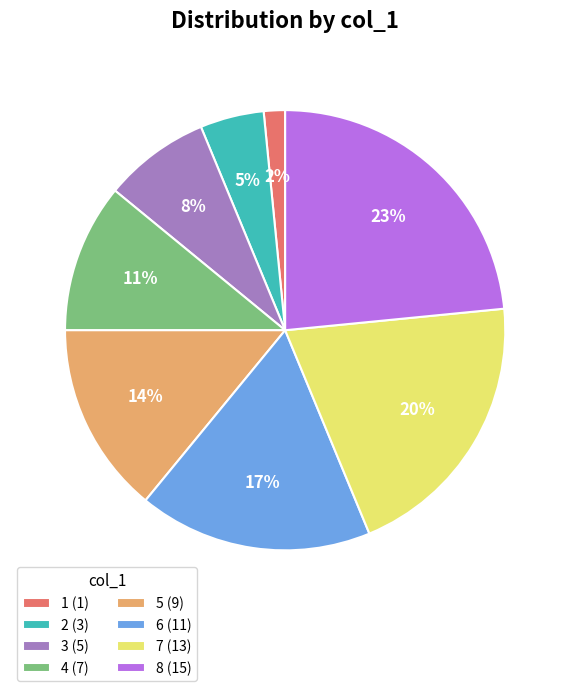

What is the ratio of the value at 5 to the value at 8?

0.6